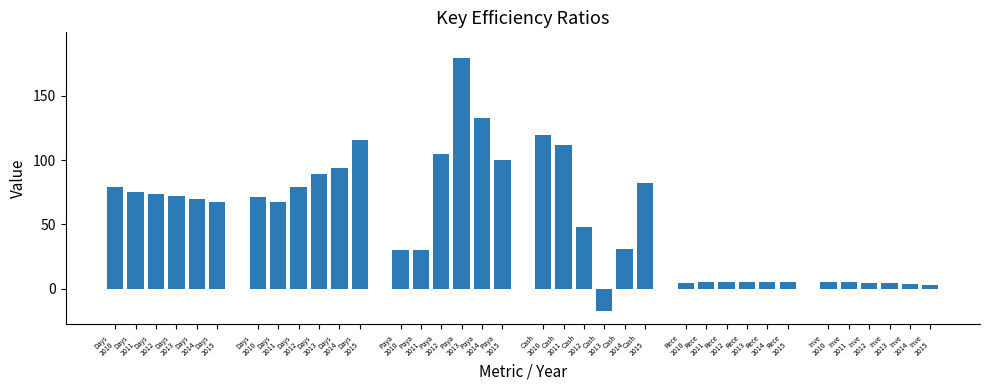

True or false: Days Sales Outstanding has a value of 27.2 at Days
2013.

False